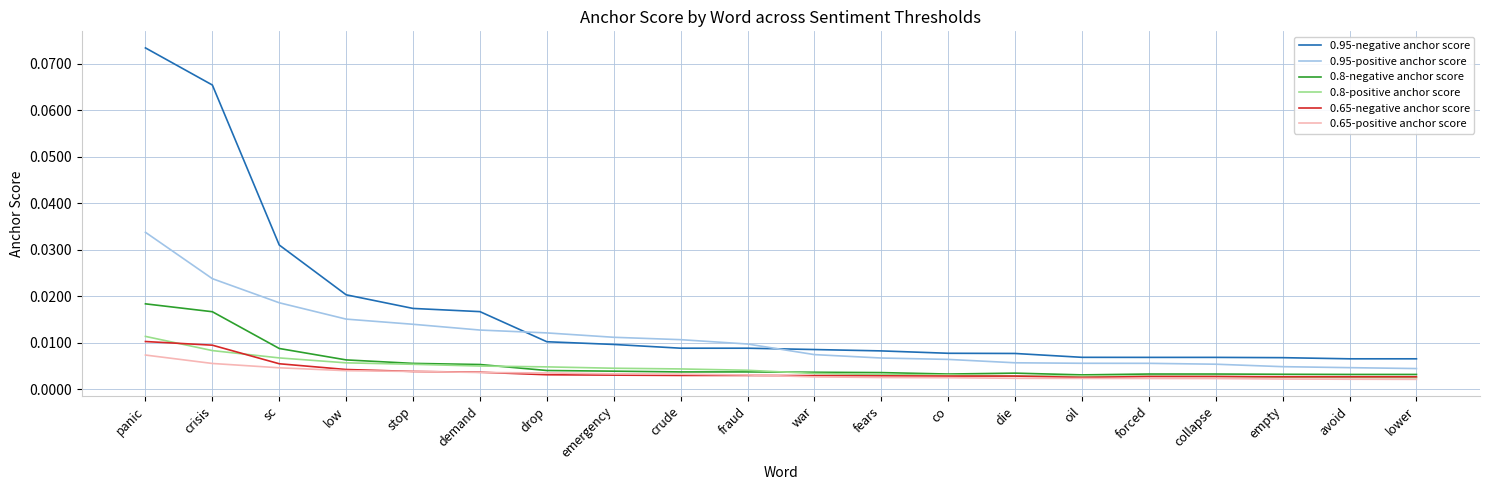

True or false: 0.65-positive anchor score and 0.95-positive anchor score intersect in this chart.

False